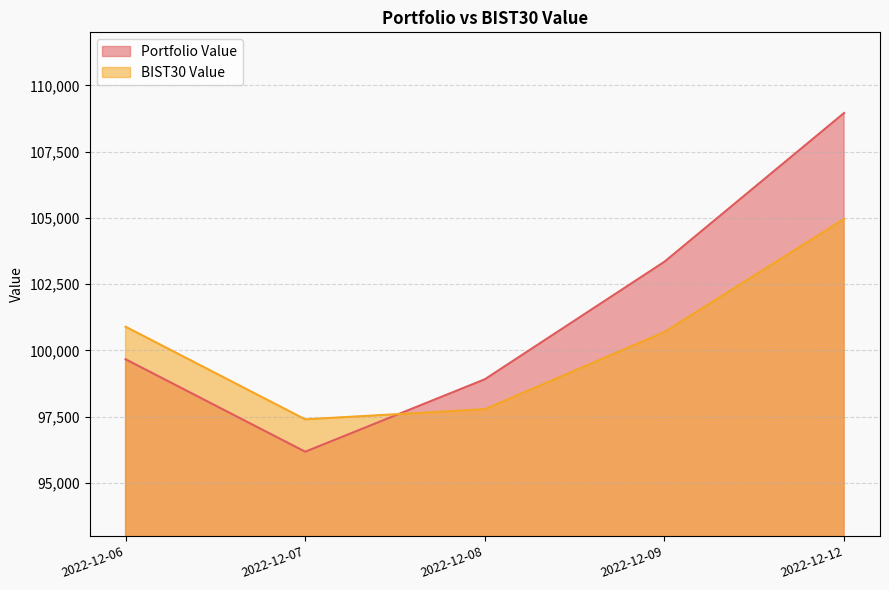

How many lines are shown in the chart?

2